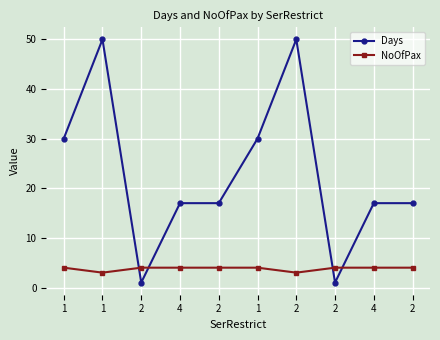

Where do NoOfPax and Days first cross each other?

1 and 2